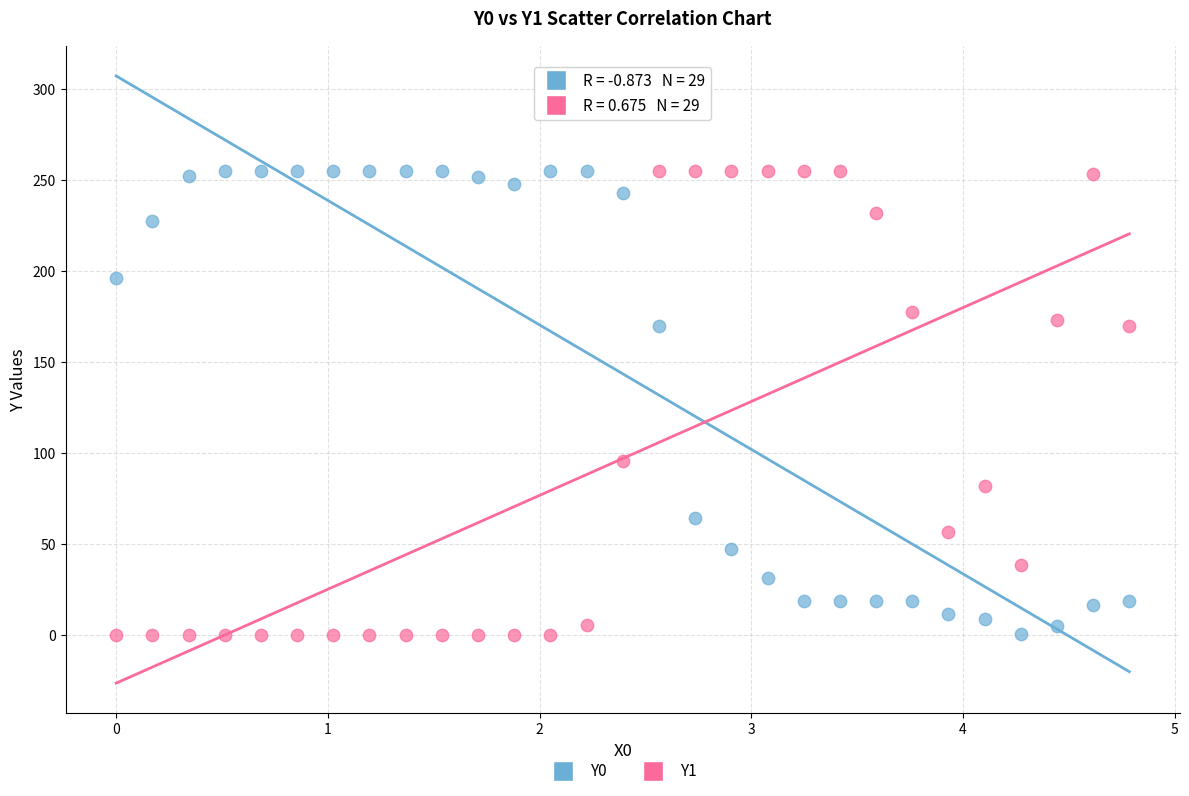

Across all data points, what is the range of X values (max minus min)?

4.8